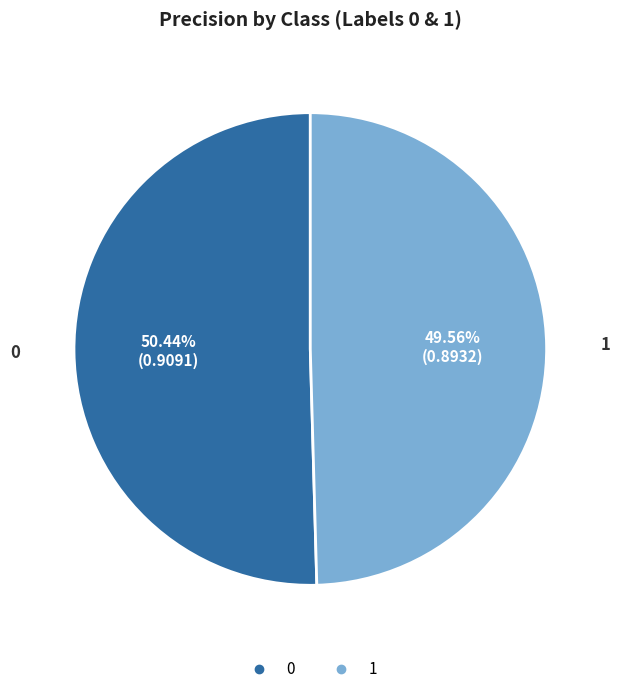

To the nearest percent, what is the difference between the largest and smallest slice percentages?

1%